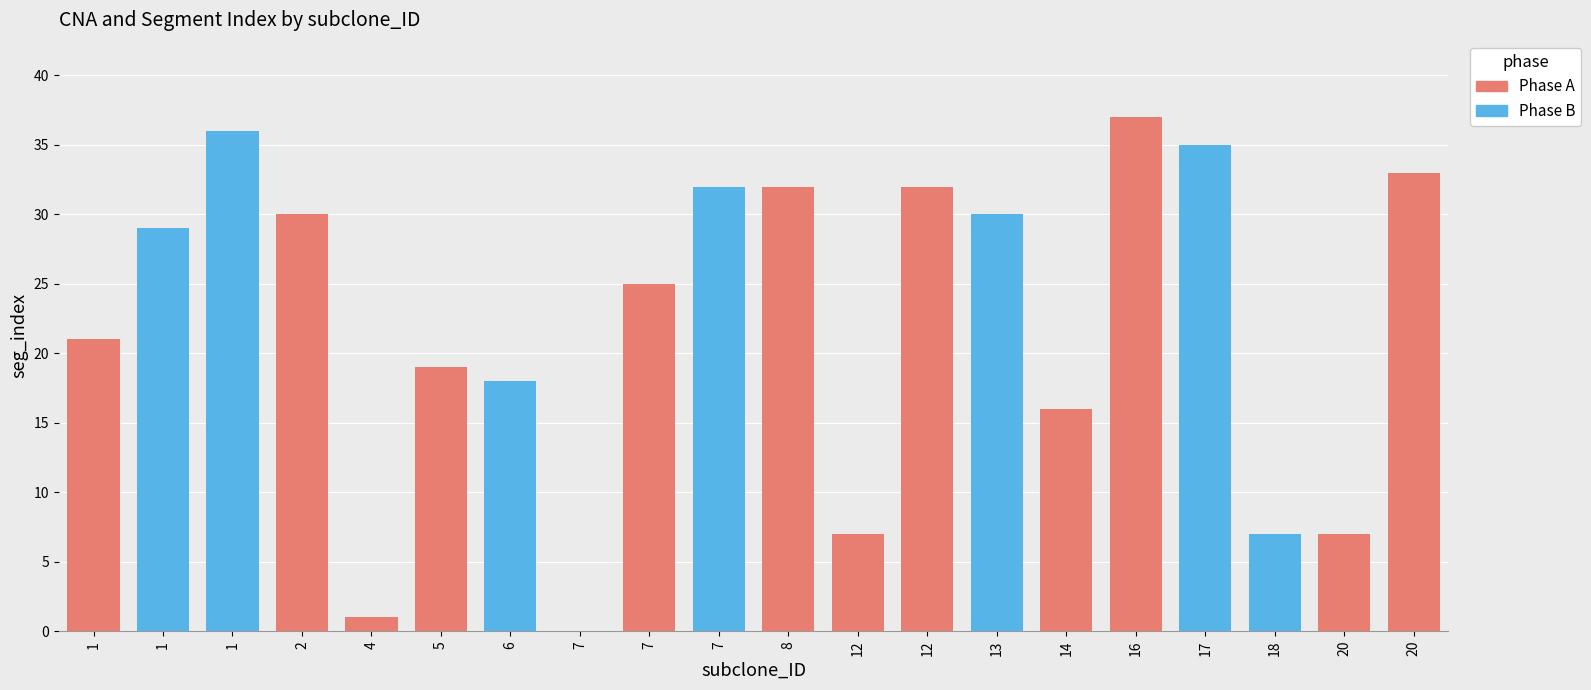

How many values in the CNA_index series exceed 10?

9